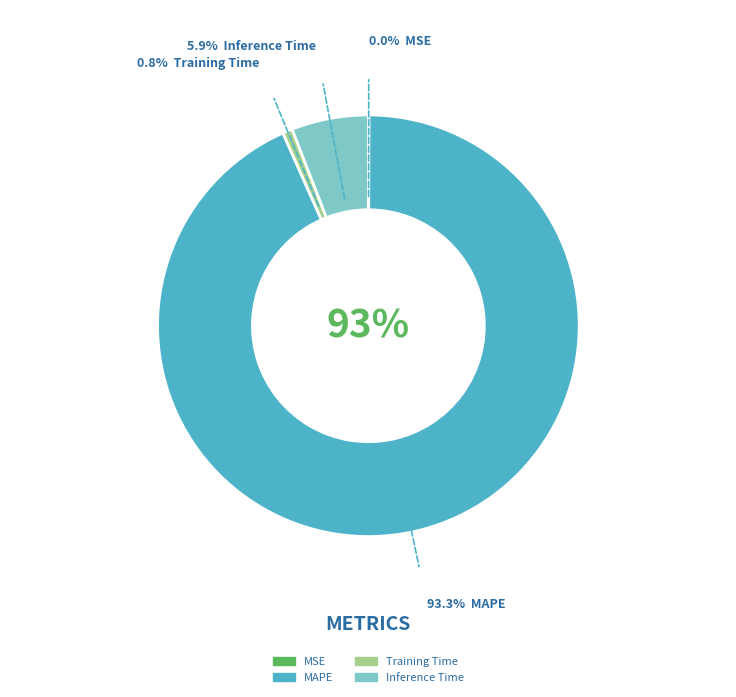

Is there a majority slice in this chart?

Yes